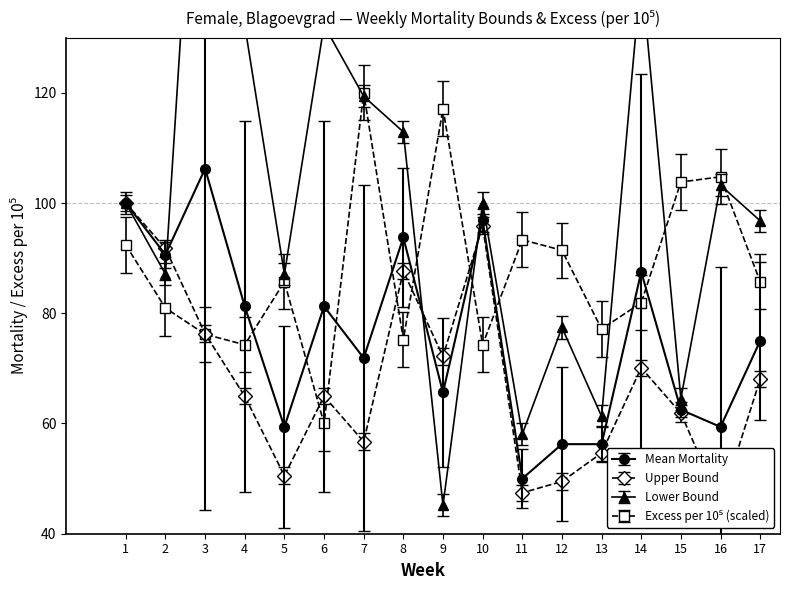

How many times do Lower_bound_Mean_mortality and Mean_Mortality cross each other?

3